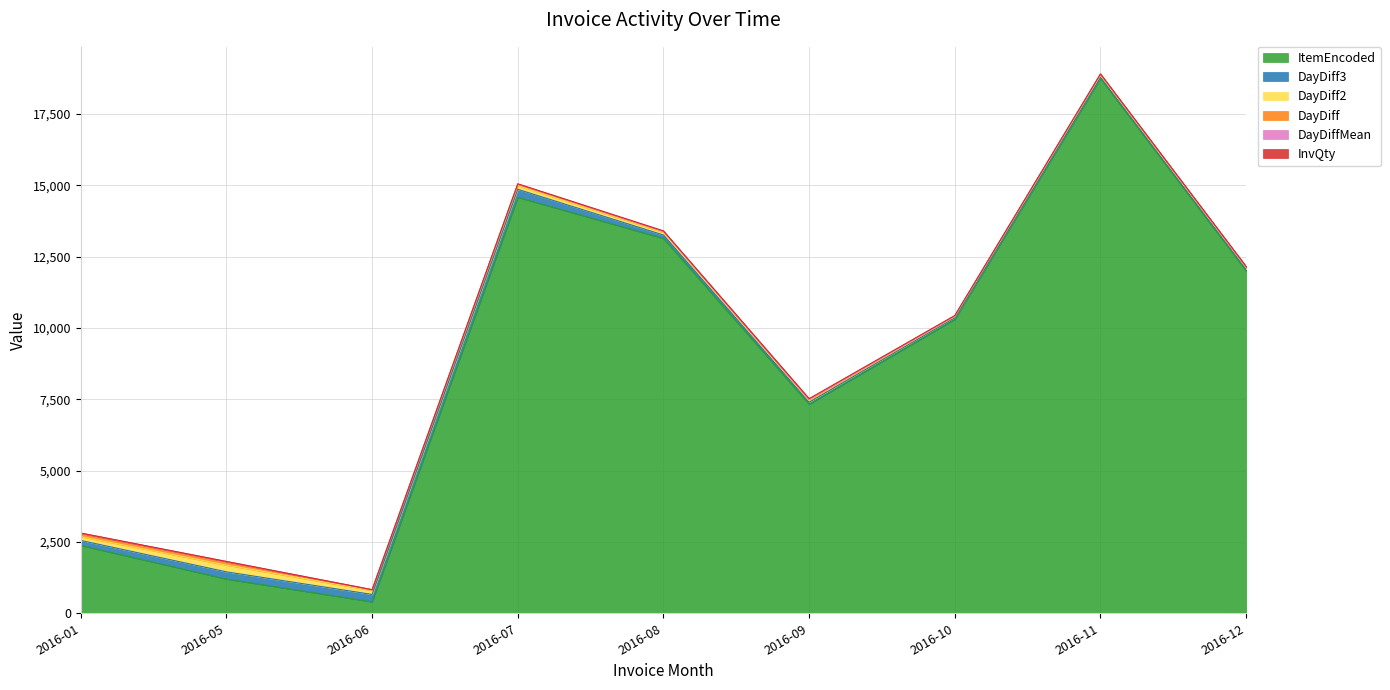

What is the difference between the highest and lowest values at 2016-07?

14576